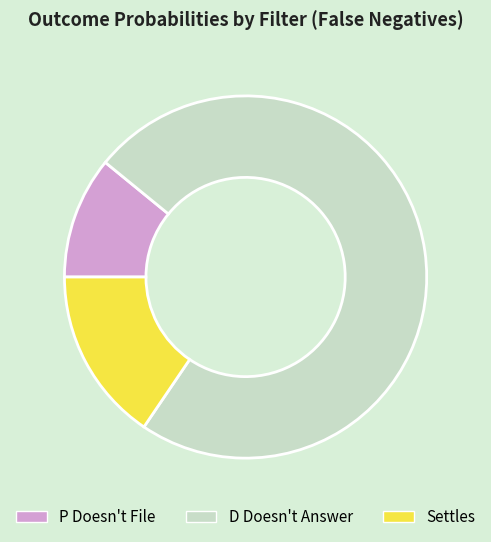

True or false: Settles accounts for 7% of the total.

False